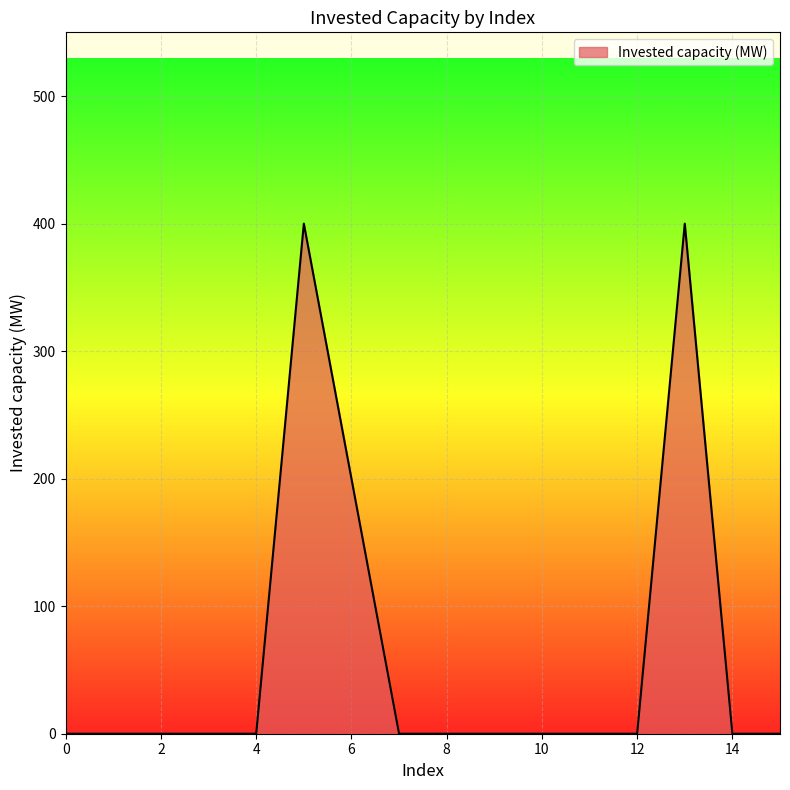

What is the difference between the maximum and minimum values?

400